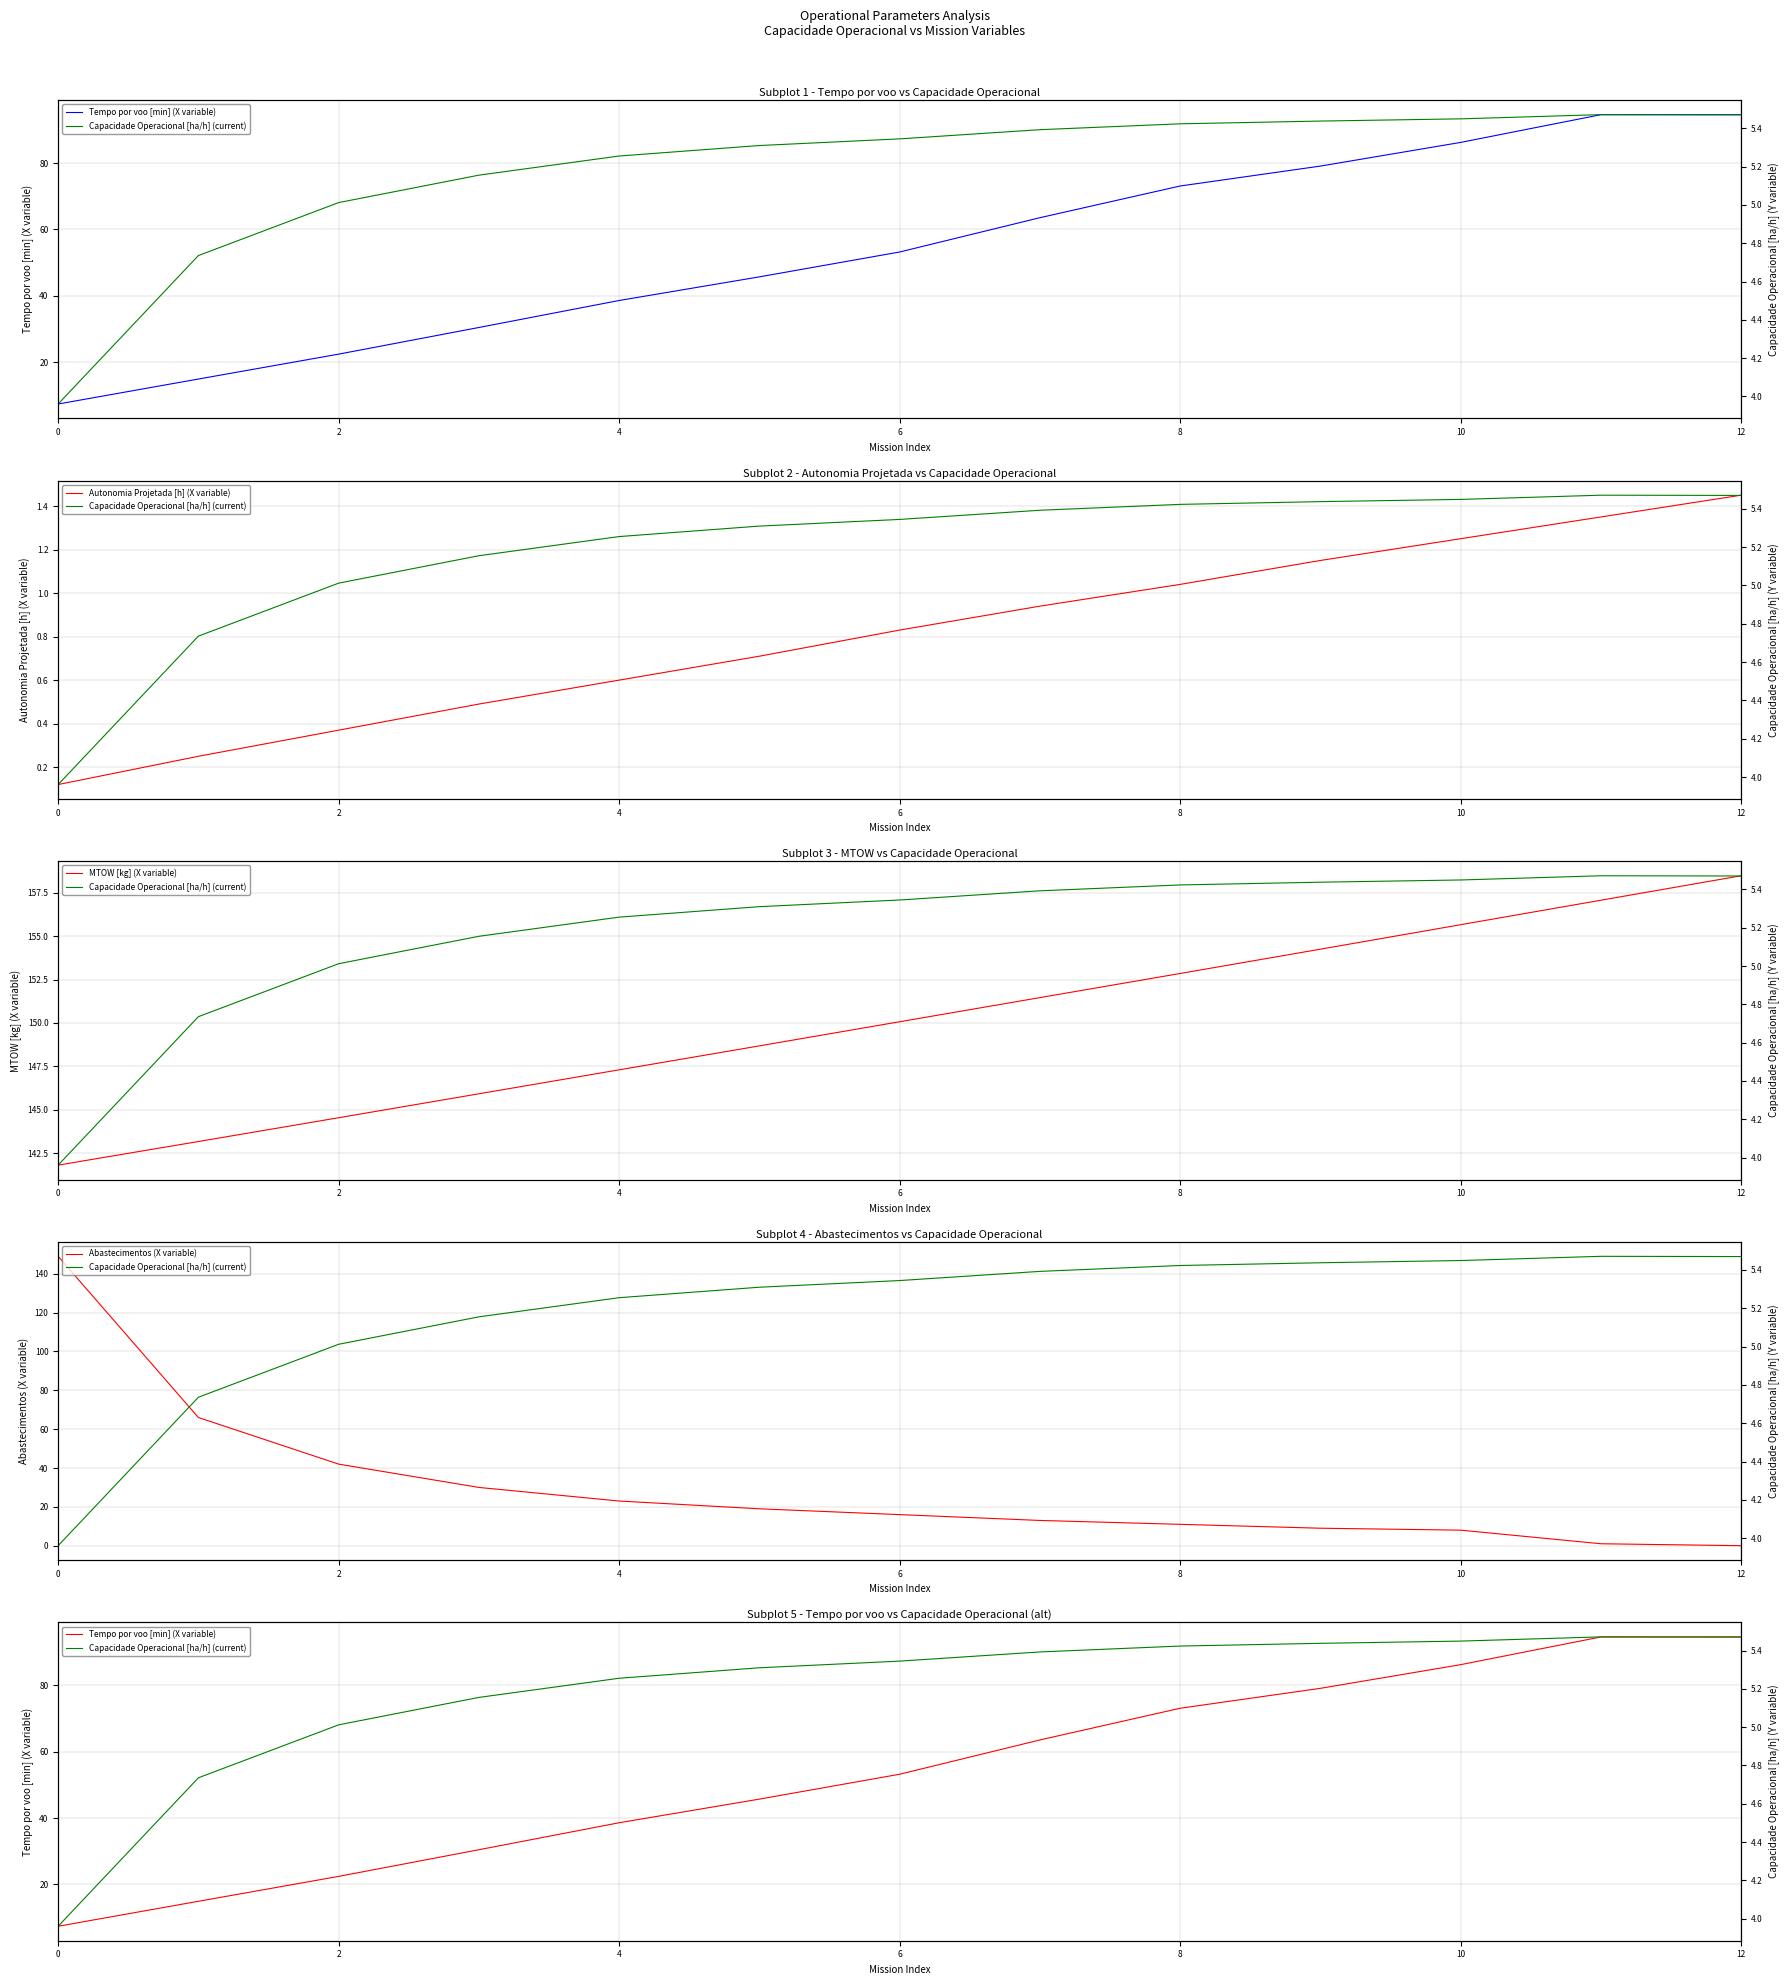

How many series are shown in this chart?

5